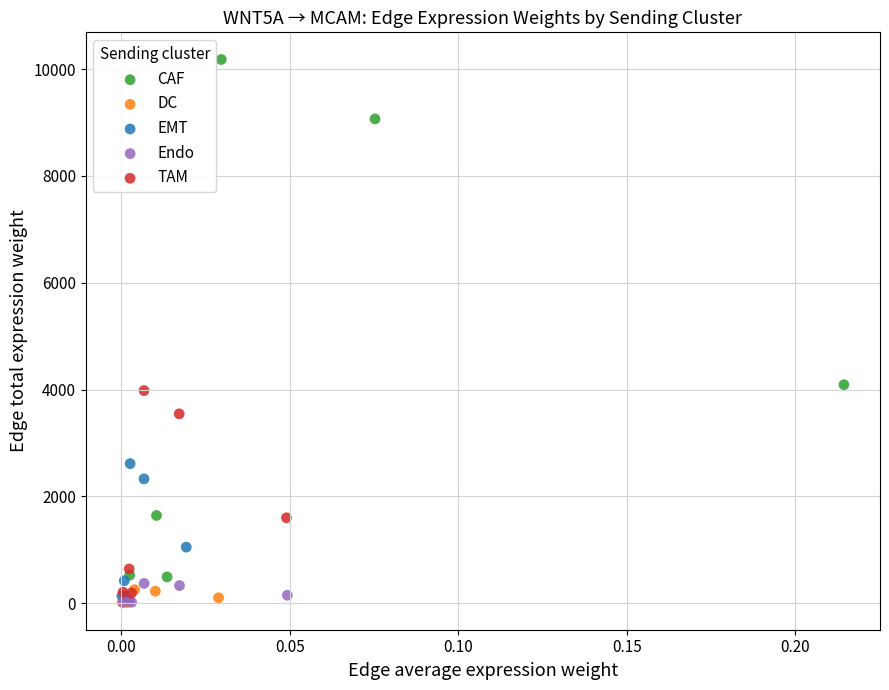

Which series contains the highest Y value?

CAF